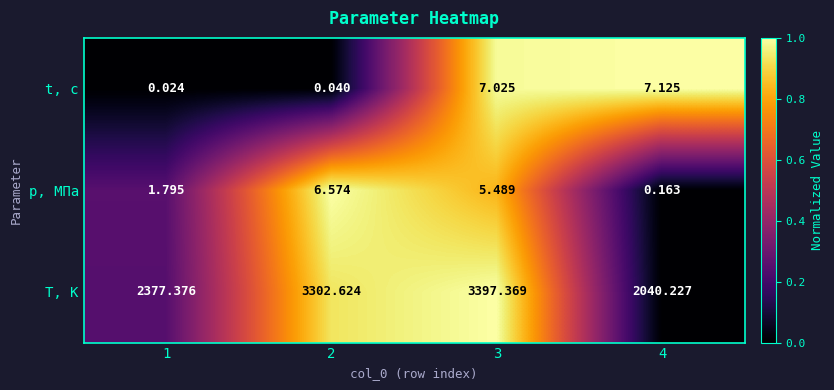

Which series has the largest total across all categories?

T, К